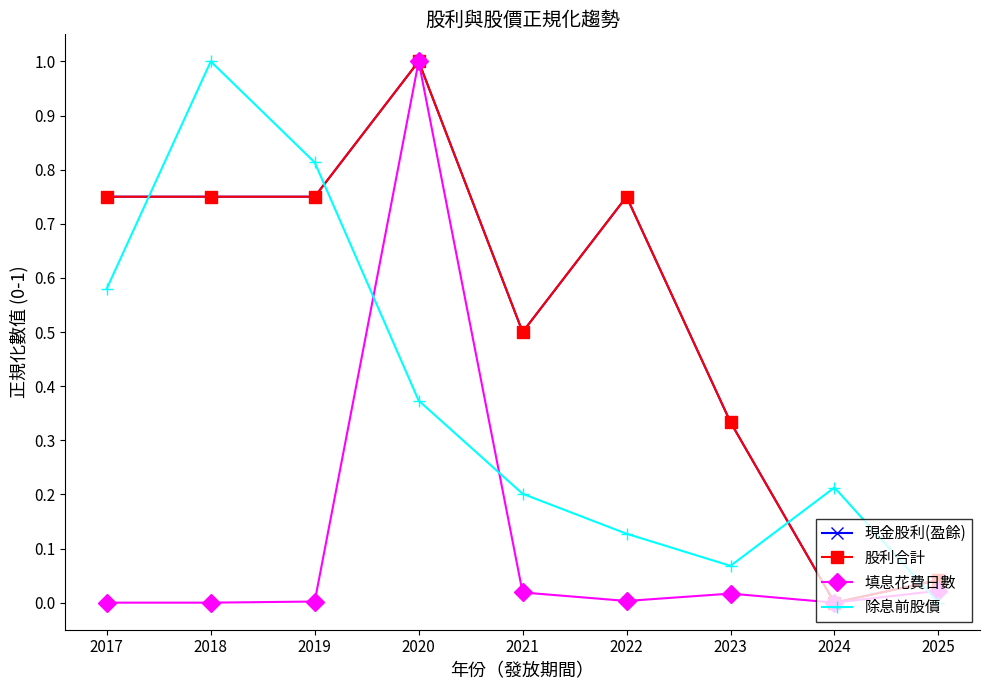

True or false: 填息花費日數 and 現金股利(盈餘) cross at least once.

False